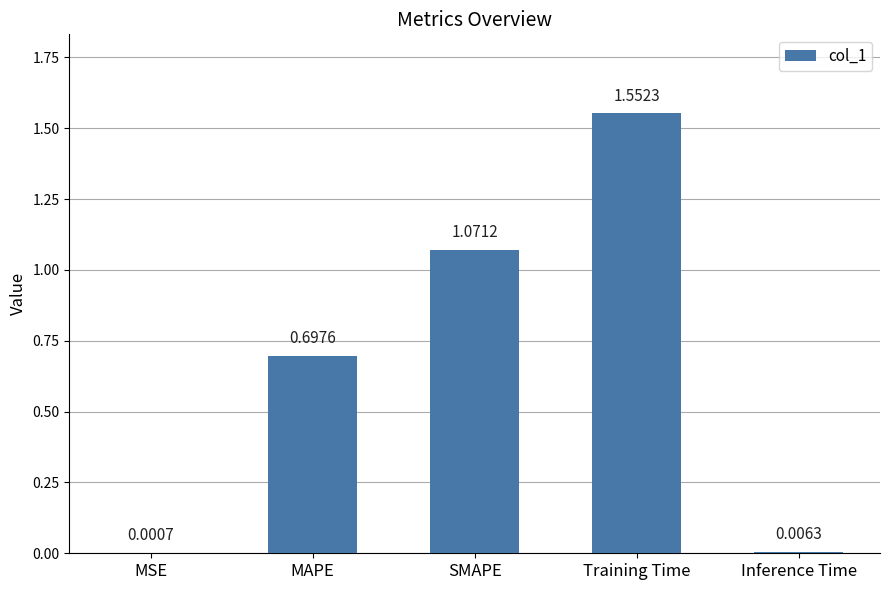

At which label is the value closest to 0?

MSE